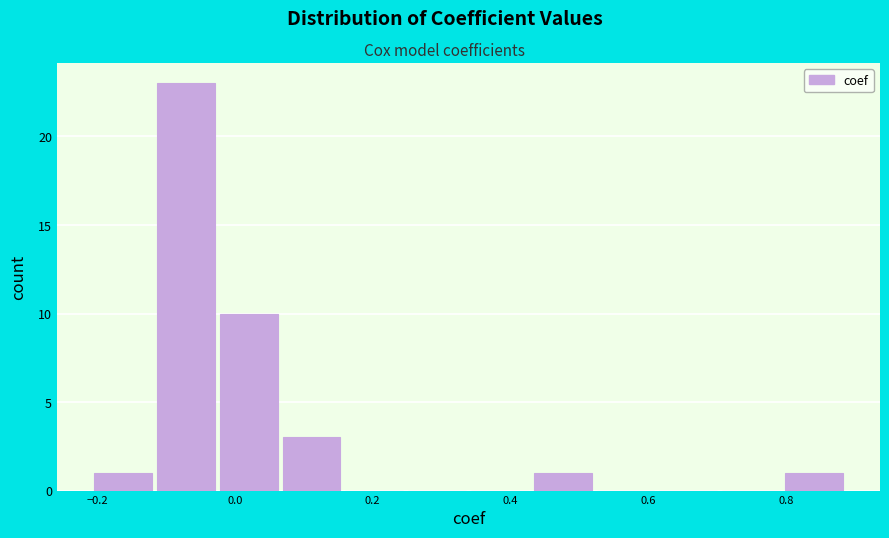

Which range on the x-axis has the tallest bar?

-0.12 to -0.02